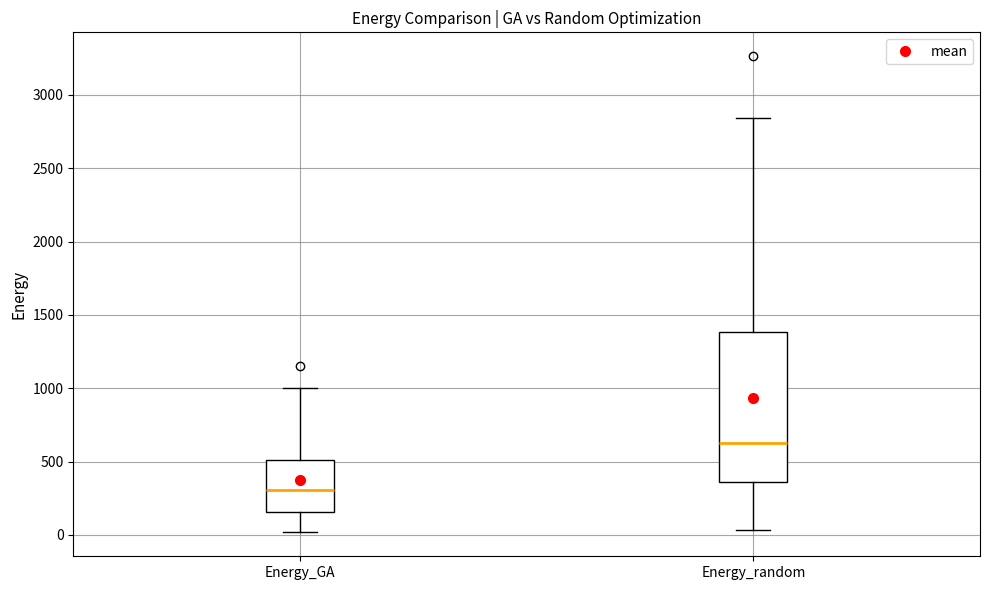

Reading left to right, transcribe this box plot: for each box, give where its median line is, the range the box spans, and where its two whiskers end, as read against the y-axis. The values are not printed on the chart, so give them approximately, as read against the axis.

Energy_GA: median 300, box 150 to 500, whiskers 0 to 1000
Energy_random: median 600, box 350 to 1400, whiskers 50 to 2850